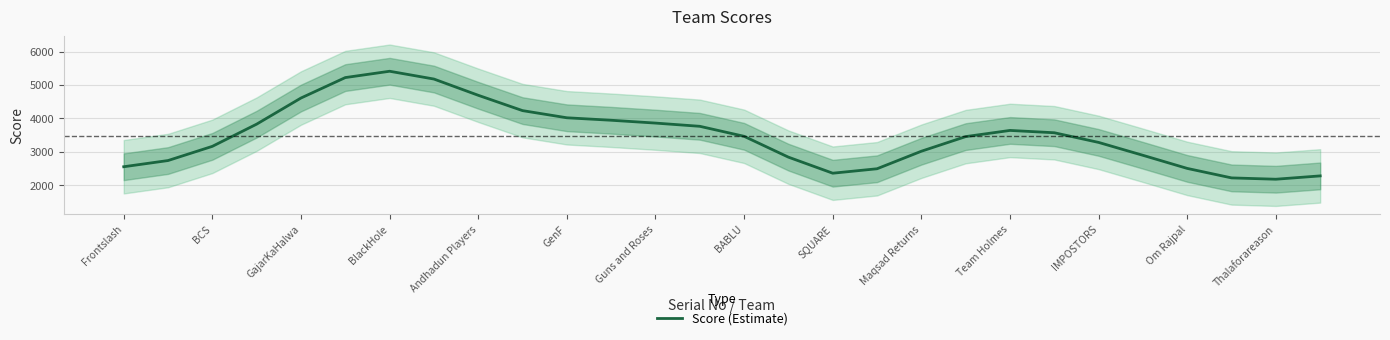

Reading right to left, what are all the values shown in this chart?

2277.6	2177.9	2217.6	2501.5	2894.0	3279.8	3569.1	3638.5	3453.7	3015.8	2491.1	2358.1	2838.6	3462.4	3762.0	3858.5	3943.1	4017.2	4231.5	4690.7	5176.9	5410.1	5220.6	4608.6	3826.9	3162.3	2737.1	2551.7